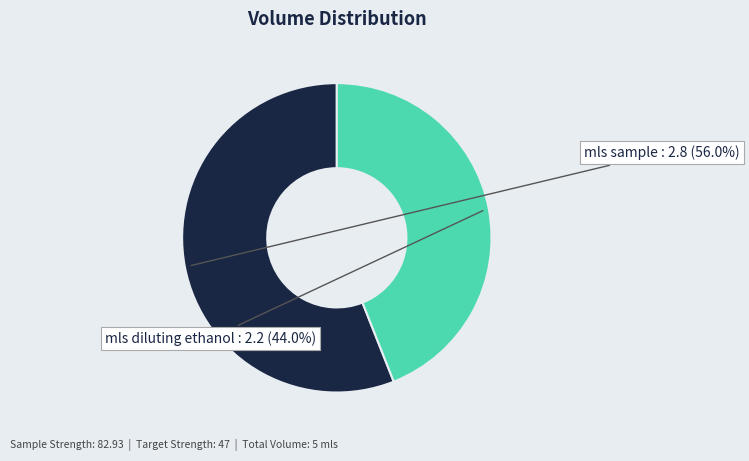

What percentage is the mls diluting ethanol slice, to the nearest percent?

44%